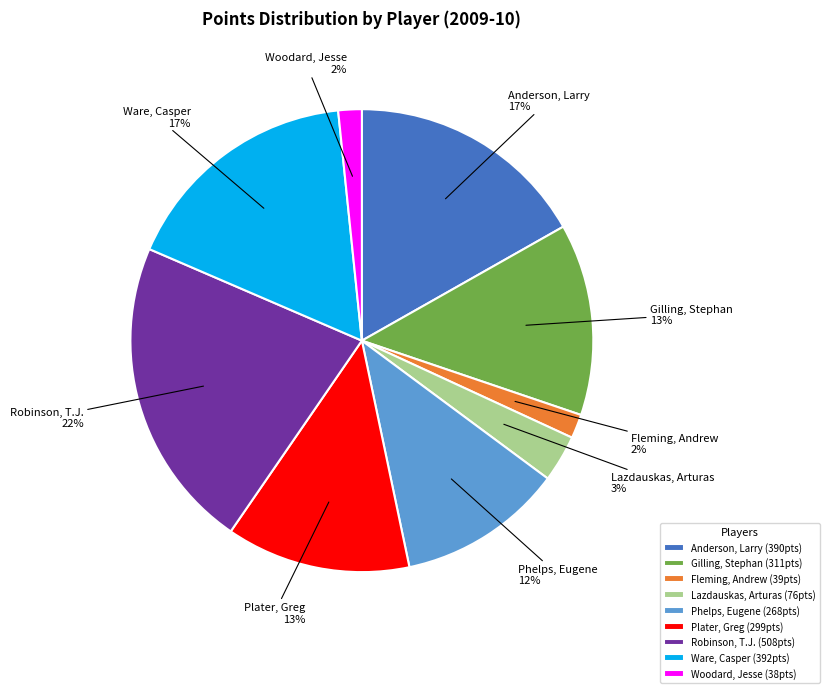

Does Ware, Casper represent more than half of the total?

No